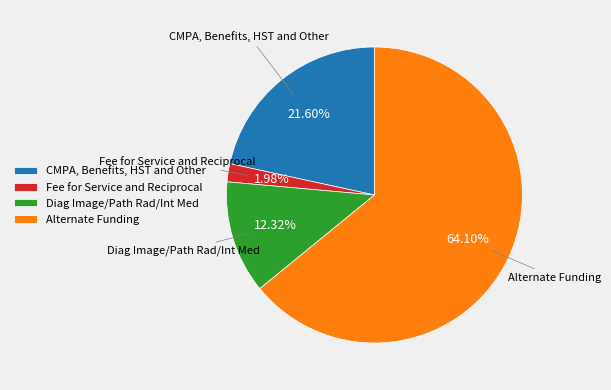

Between Fee for Service and Reciprocal and CMPA, Benefits, HST and Other, which is larger?

CMPA, Benefits, HST and Other